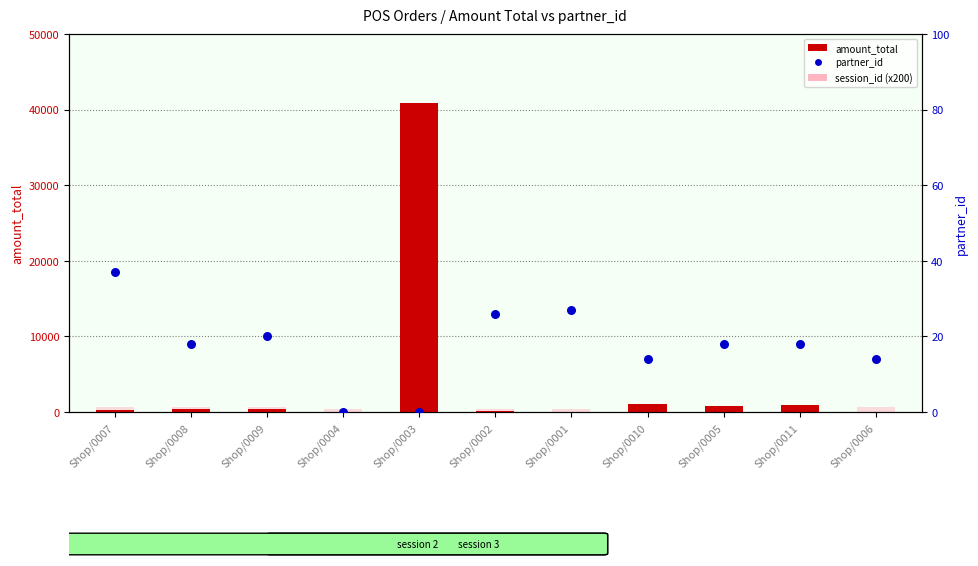

What is the total value across all series at Shop/0004?

438